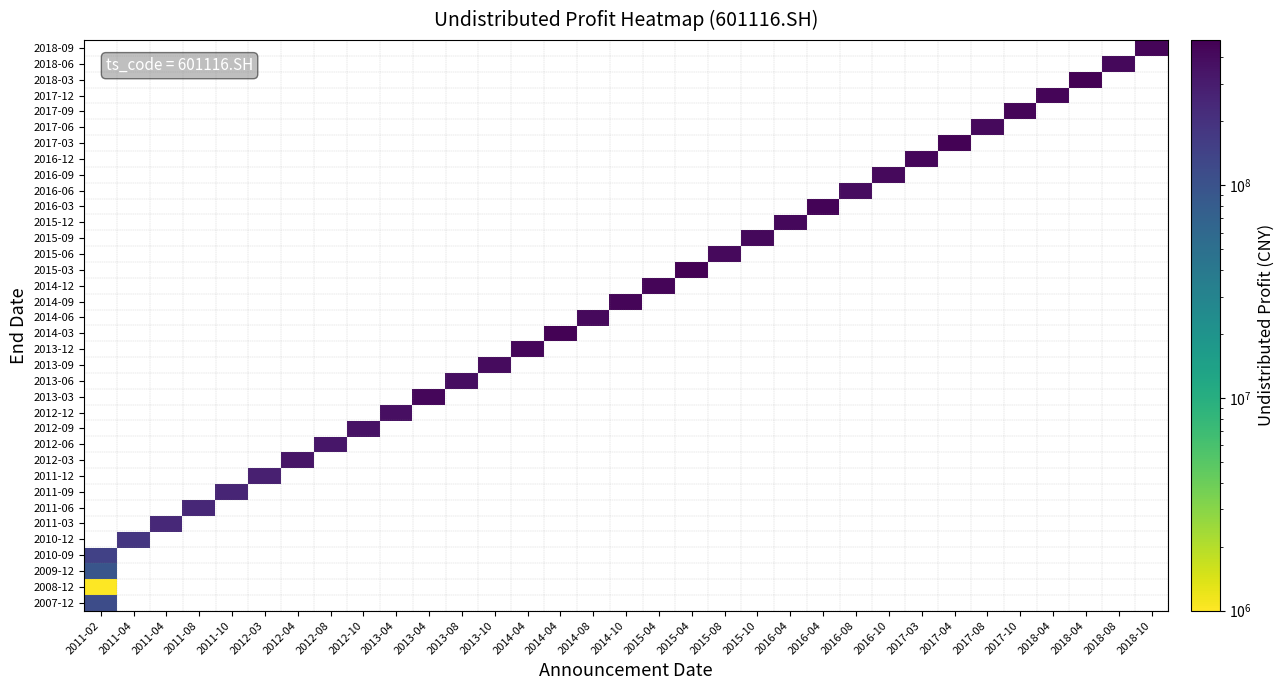

At which category does the chart reach its peak across all series?

2018-04